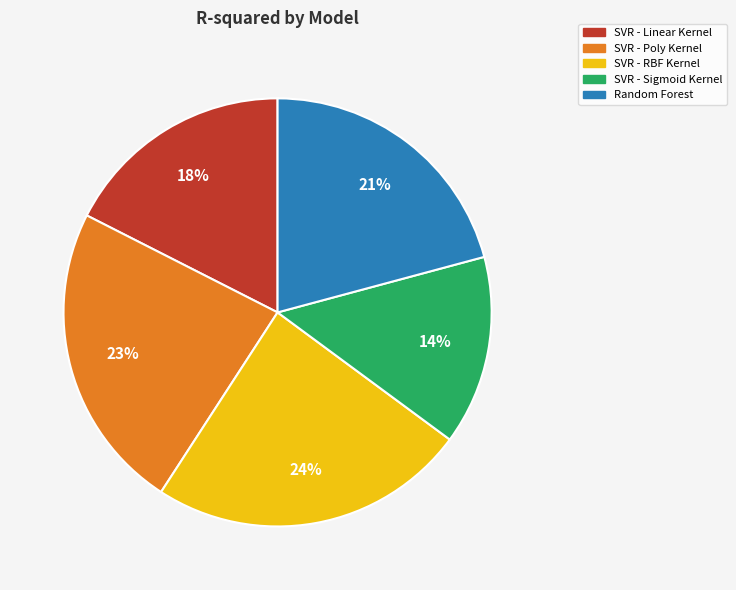

True or false: SVR - Sigmoid Kernel accounts for 14% of the total.

True